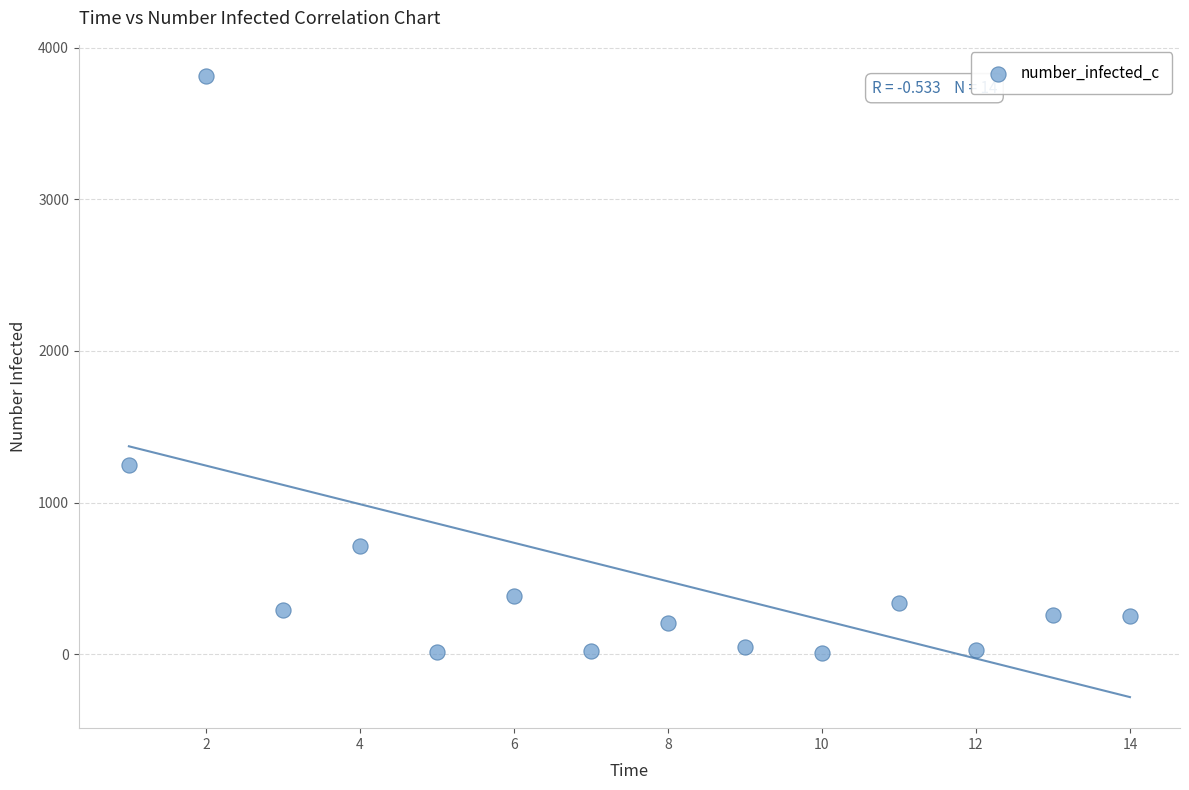

What Y value in the scatter plot is closest to 1911?

1248